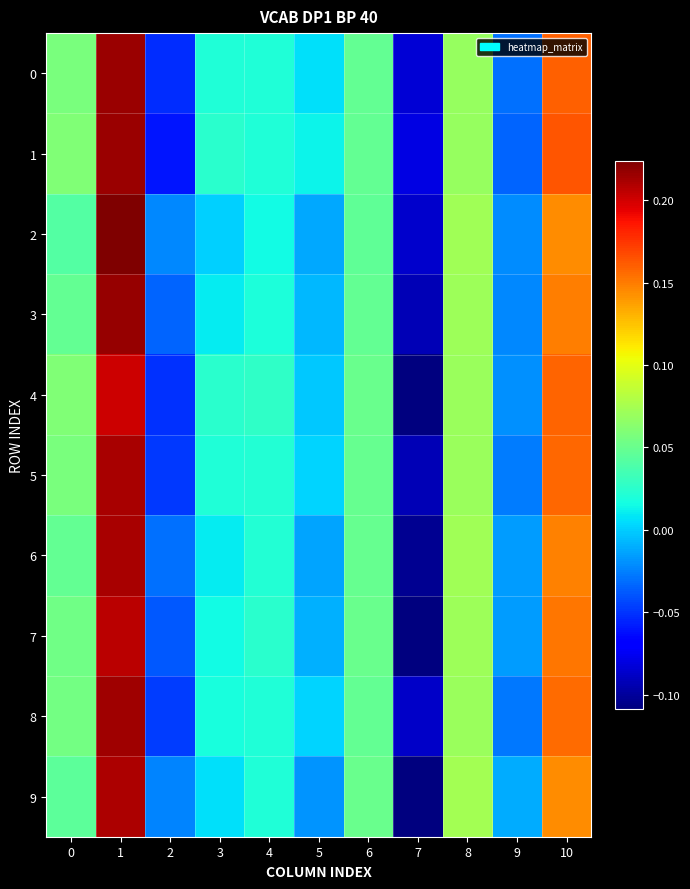

Reading left to right, list all the values displayed in this chart.

0: 0=0.1	1=0.2	2=-0.1	3=0.0	4=0.0	5=0.0	6=0.0	7=-0.1	8=0.1	9=-0.0	10=0.2
1: 0=0.1	1=0.2	2=-0.1	3=0.0	4=0.0	5=0.0	6=0.0	7=-0.1	8=0.1	9=-0.0	10=0.2
2: 0=0.0	1=0.2	2=-0.0	3=0.0	4=0.0	5=-0.0	6=0.0	7=-0.1	8=0.1	9=-0.0	10=0.1
3: 0=0.0	1=0.2	2=-0.0	3=0.0	4=0.0	5=-0.0	6=0.0	7=-0.1	8=0.1	9=-0.0	10=0.1
4: 0=0.1	1=0.2	2=-0.1	3=0.0	4=0.0	5=-0.0	6=0.1	7=-0.1	8=0.1	9=-0.0	10=0.2
5: 0=0.1	1=0.2	2=-0.0	3=0.0	4=0.0	5=0.0	6=0.0	7=-0.1	8=0.1	9=-0.0	10=0.2
6: 0=0.0	1=0.2	2=-0.0	3=0.0	4=0.0	5=-0.0	6=0.0	7=-0.1	8=0.1	9=-0.0	10=0.1
7: 0=0.1	1=0.2	2=-0.0	3=0.0	4=0.0	5=-0.0	6=0.1	7=-0.1	8=0.1	9=-0.0	10=0.2
8: 0=0.1	1=0.2	2=-0.0	3=0.0	4=0.0	5=0.0	6=0.0	7=-0.1	8=0.1	9=-0.0	10=0.2
9: 0=0.0	1=0.2	2=-0.0	3=0.0	4=0.0	5=-0.0	6=0.0	7=-0.1	8=0.1	9=-0.0	10=0.1